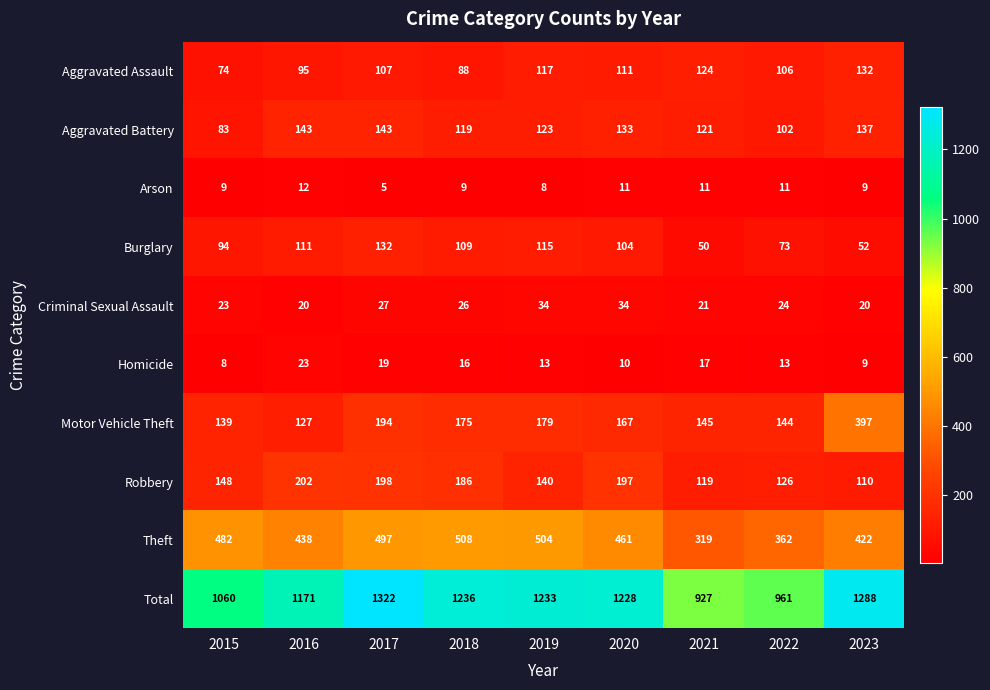

What is the difference between the maximum and minimum values in the Burglary series?

82